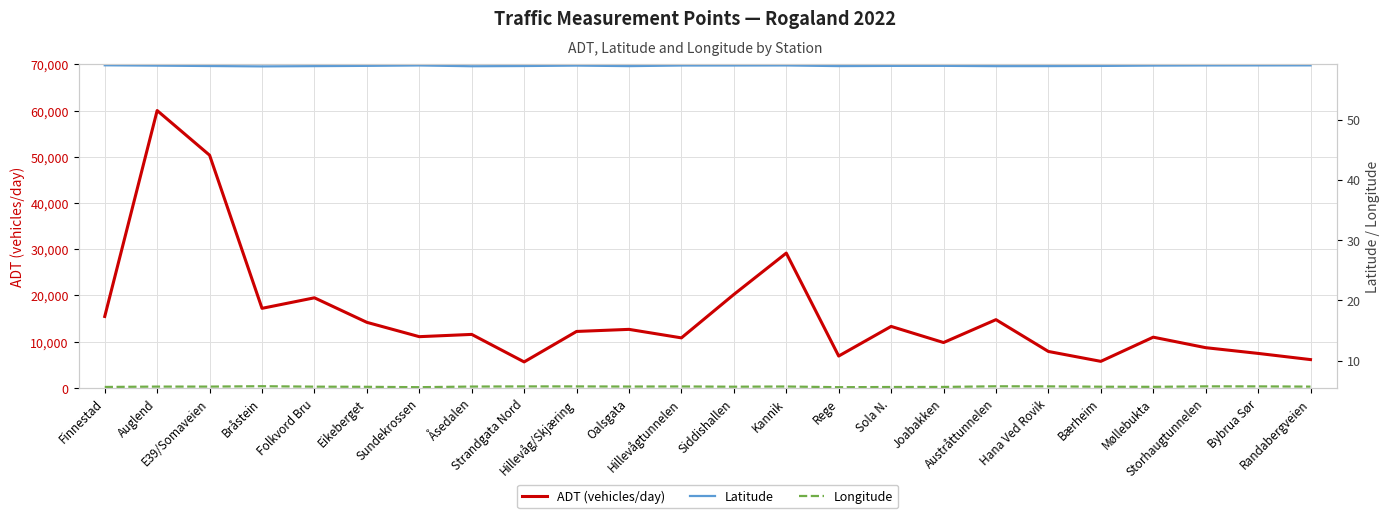

Where is the first local maximum for Longitude?

Bråstein